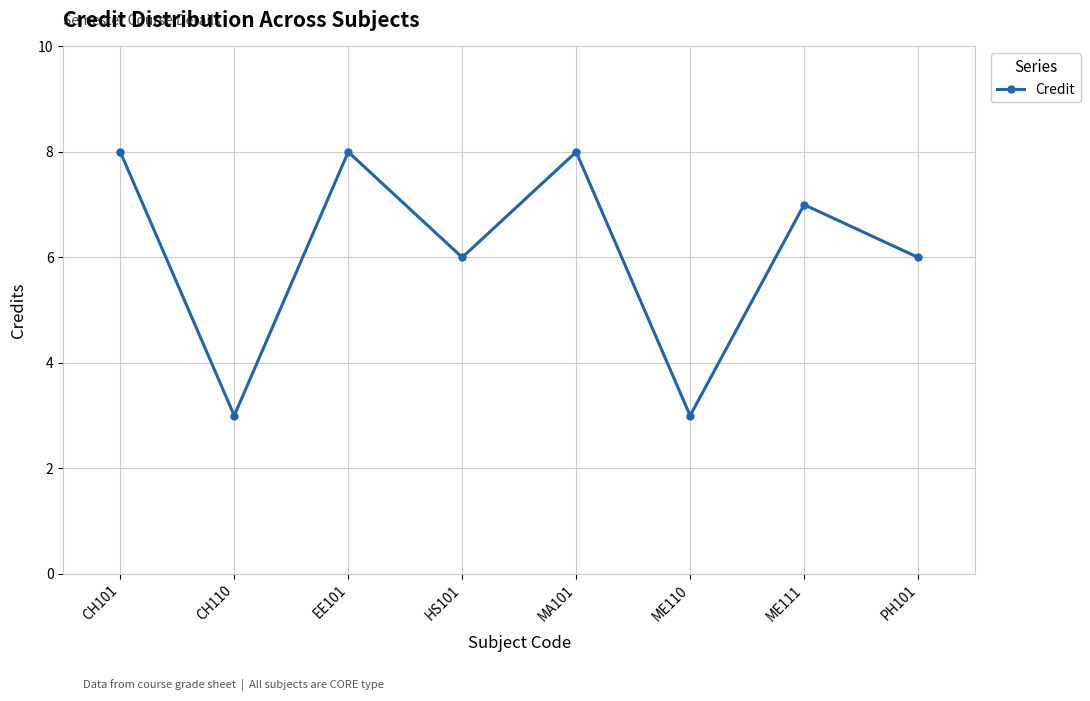

What is the maximum value shown in the chart?

8